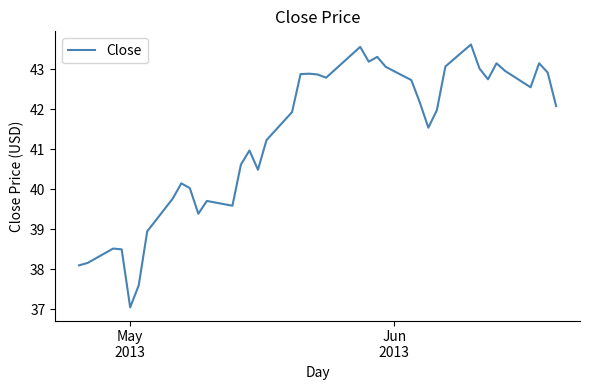

What is the greatest value displayed?

43.6